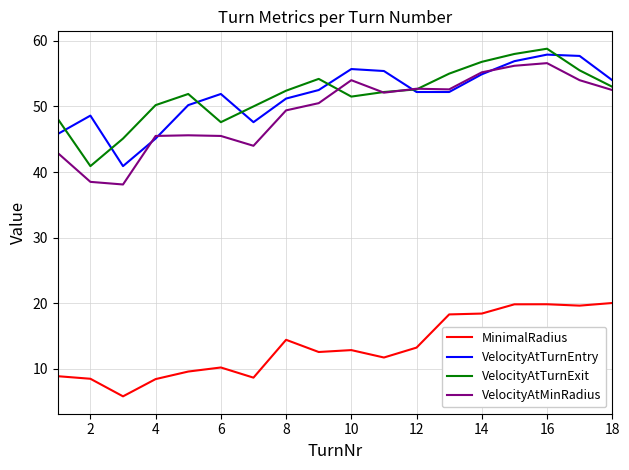

Which series has the largest range (max minus min)?

VelocityAtMinRadius